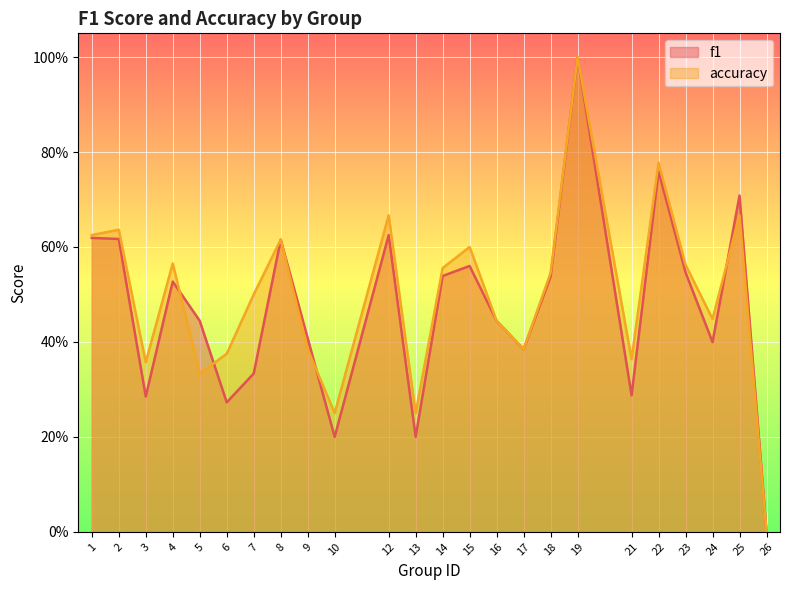

What is the difference between the accuracy values at 8 and 4?

0.1